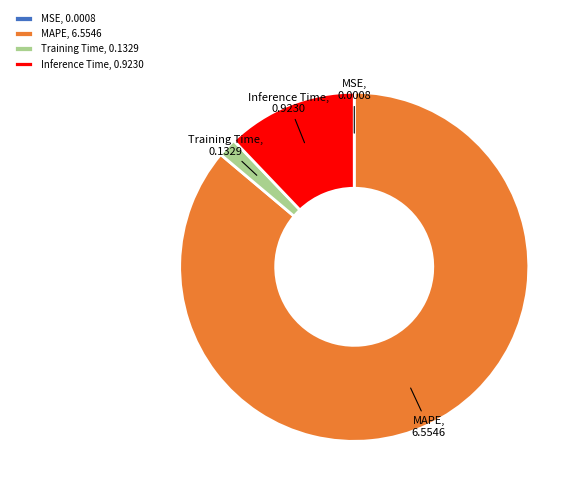

The MAPE slice represents 86% of the pie. True or false?

True